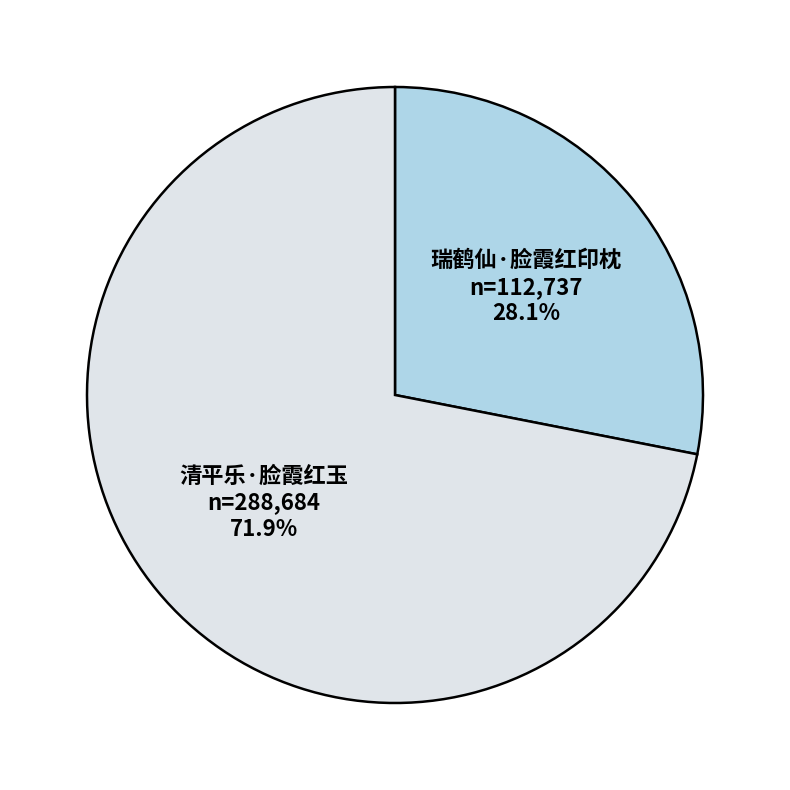

Is there any slice that represents more than half of the pie?

Yes